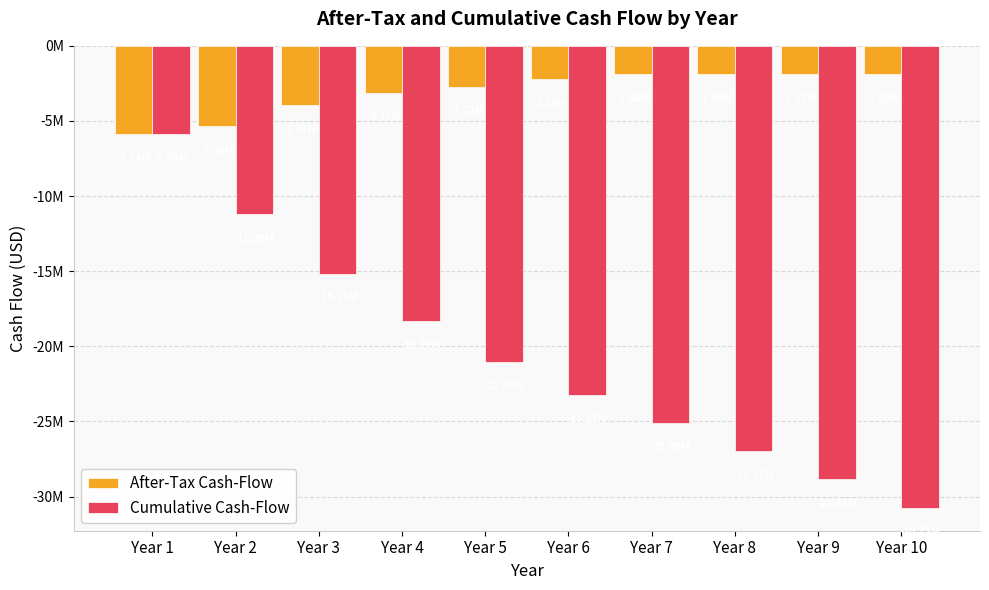

List the series in order of their peak value, highest first.

After-Tax Cash-Flow, Cumulative Cash-Flow